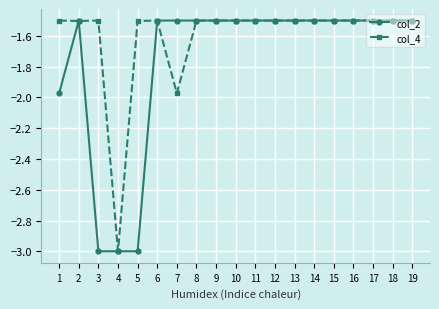

List the series in order of their overall mean, lowest first.

col_2, col_4